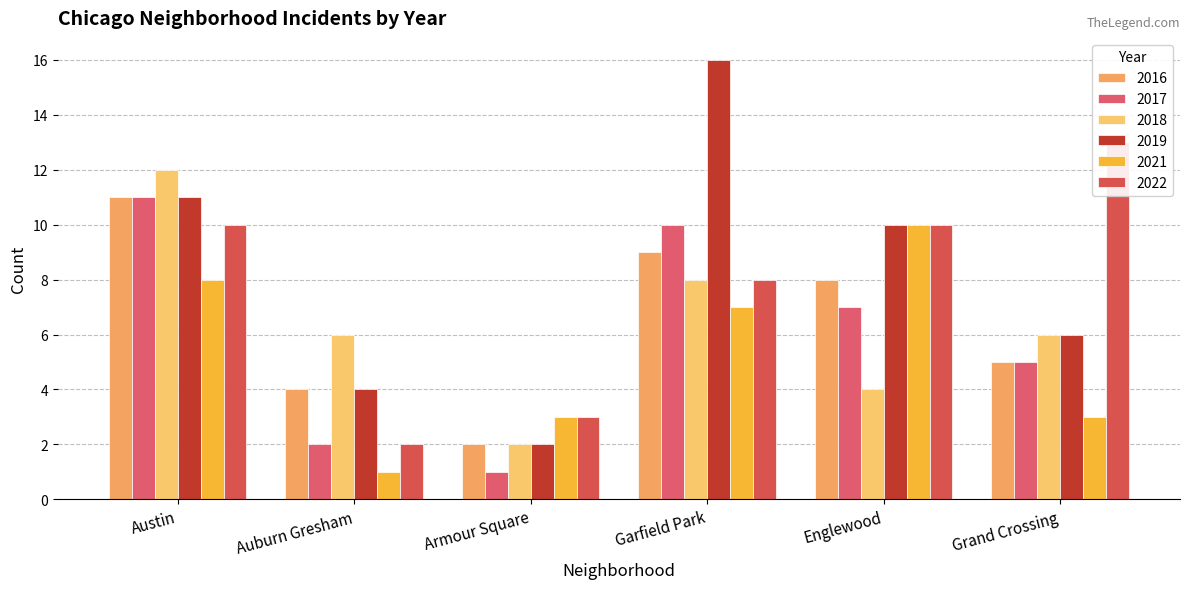

Are the bars horizontal?

No